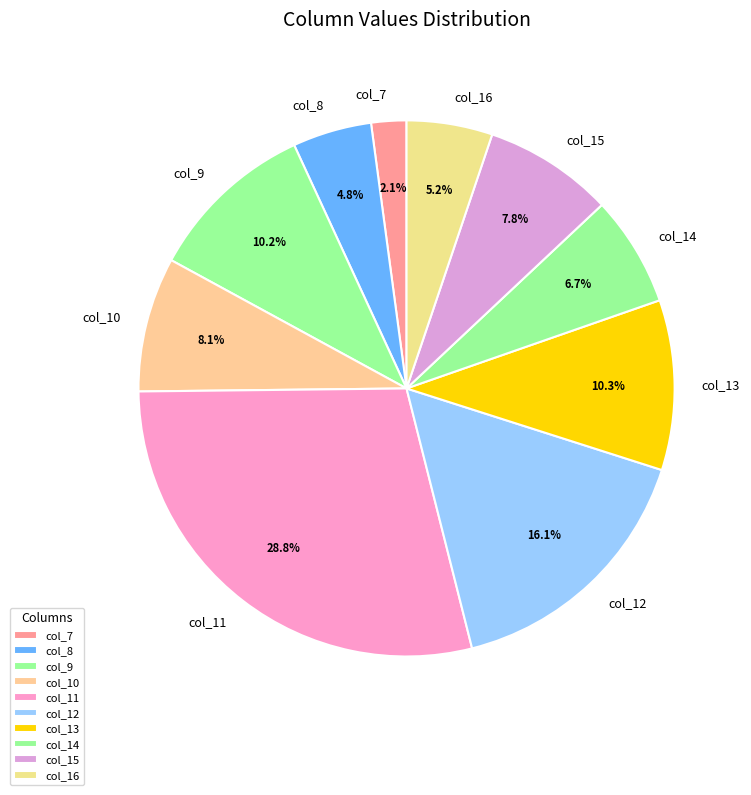

Is there any slice that represents more than half of the pie?

No